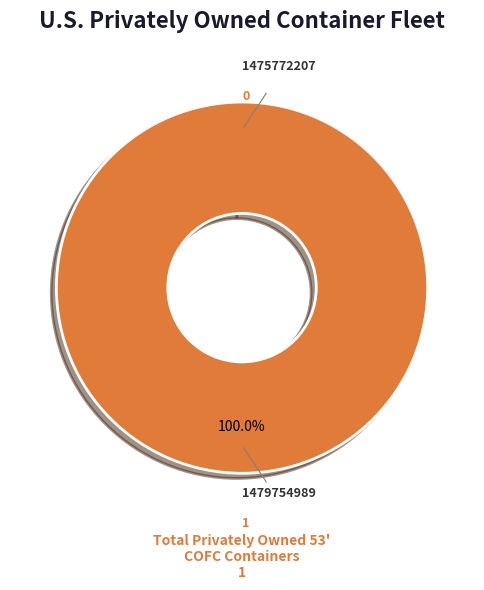

To the nearest percent, what is the average slice percentage?

50%